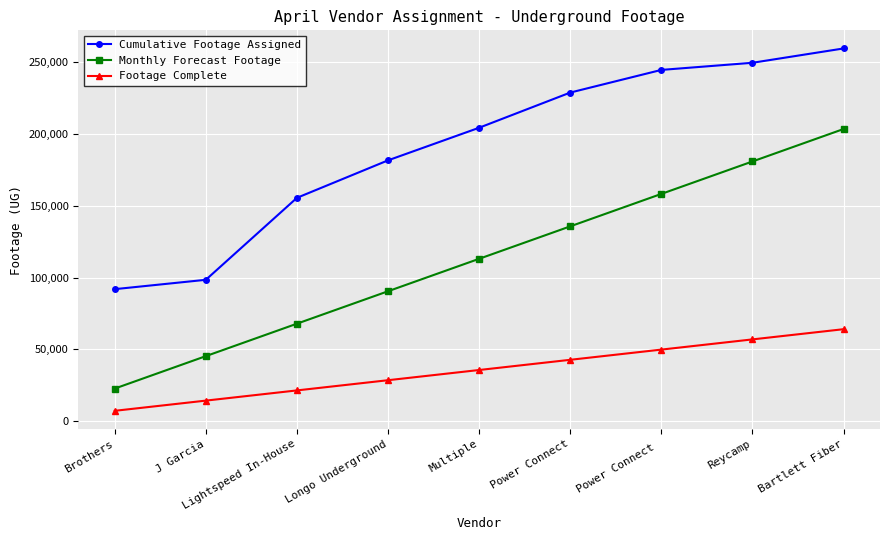

At Bartlett Fiber, list the series in order from smallest to largest.

Footage Complete, Monthly Forecast Footage, Cumulative Footage Assigned